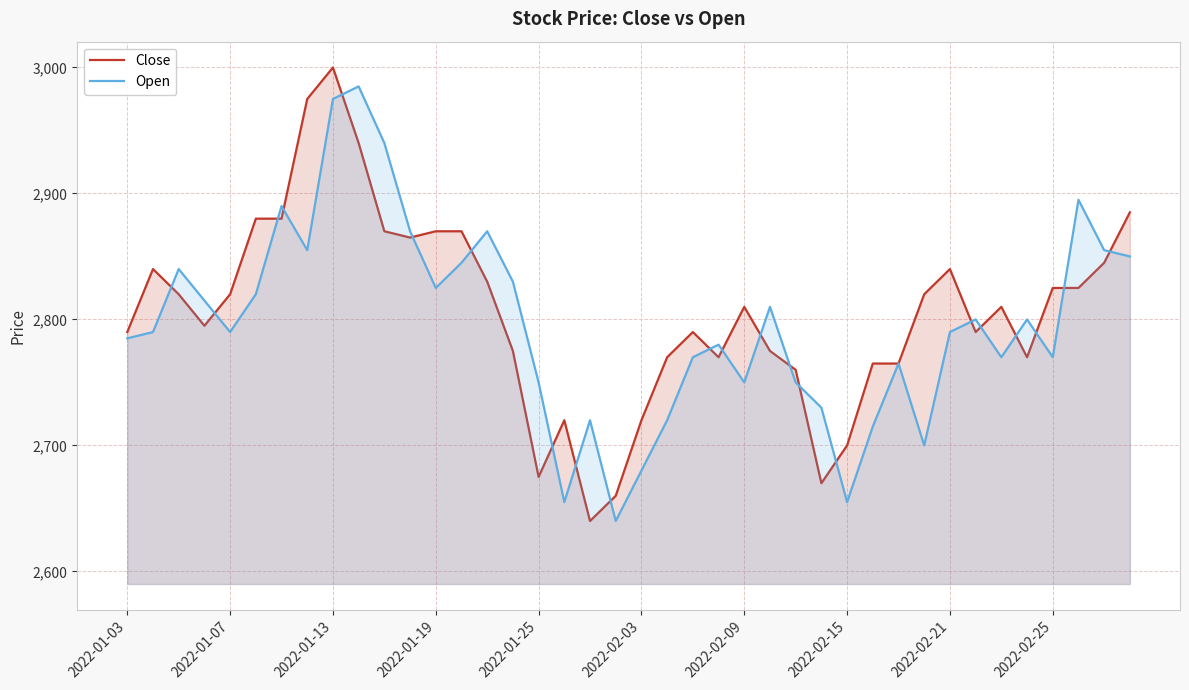

True or false: Open has a value of 3743 at 2022-02-25.

False